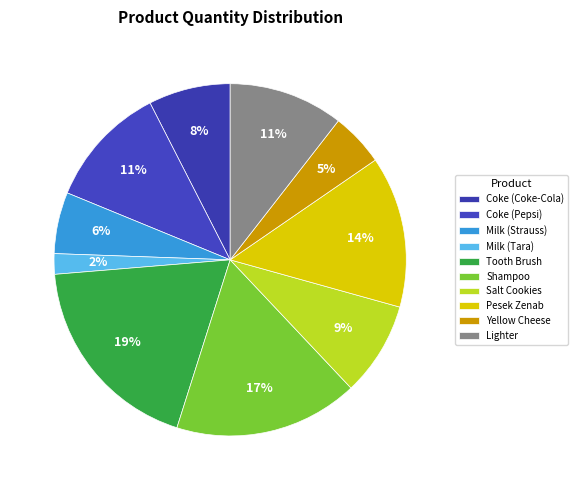

Count the number of slices in the pie.

10